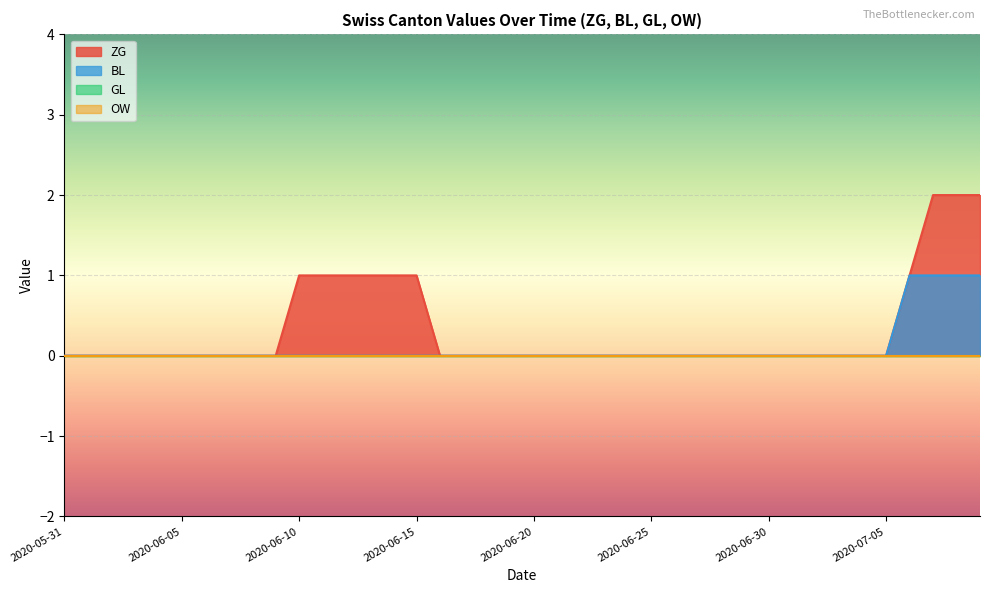

At which category does the chart reach its peak across all series?

2020-07-07